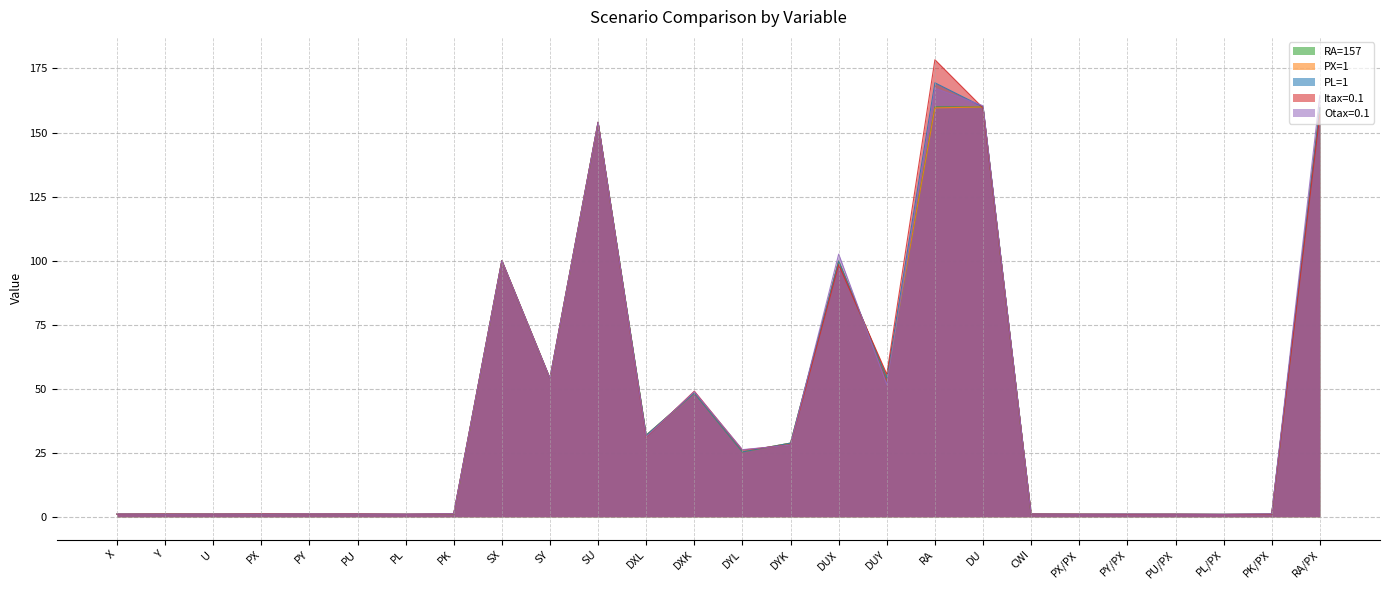

Rank the series at PX/PX from lowest to highest value.

RA=157, PX=1, PL=1, Itax=0.1, Otax=0.1